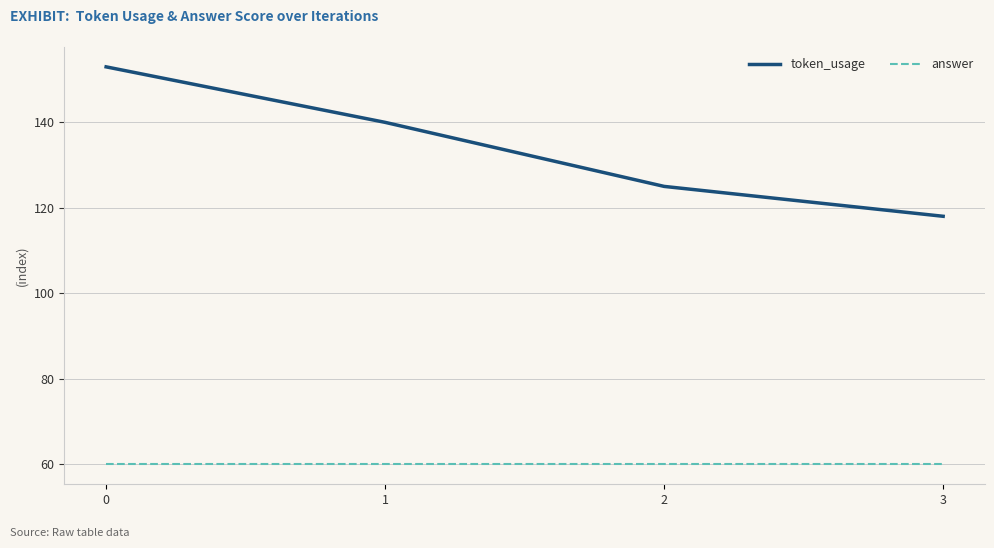

What is the smallest value displayed?

60